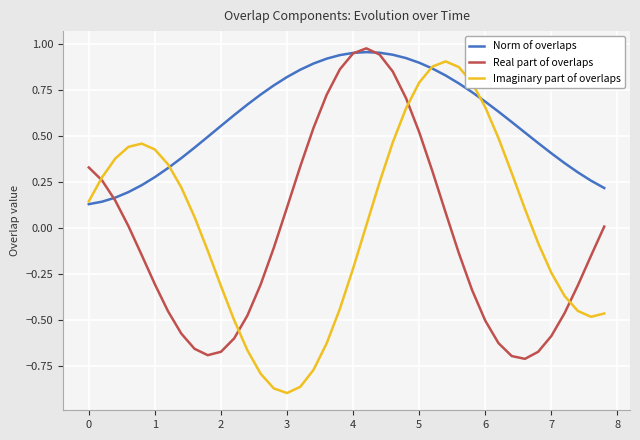

What are all the series names shown in the legend?

Norm of overlaps, Real part of overlaps, Imaginary part of overlaps